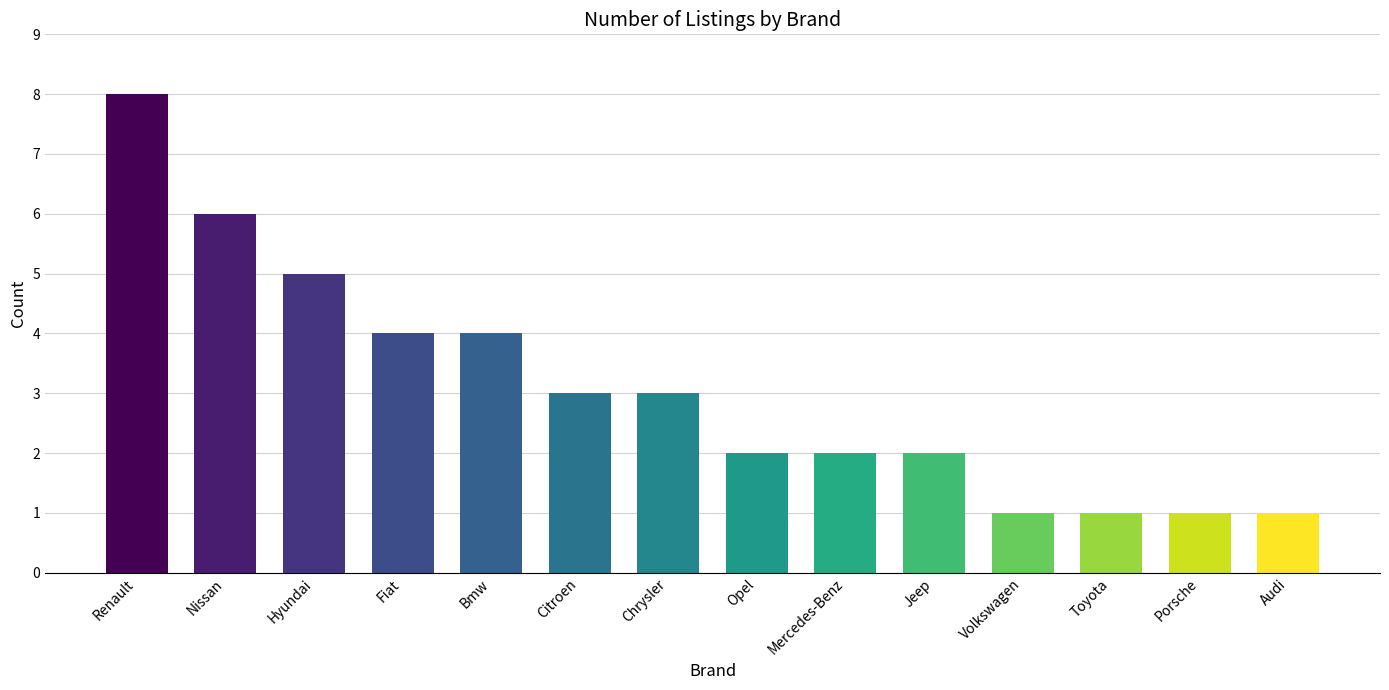

How many values are below 3?

7